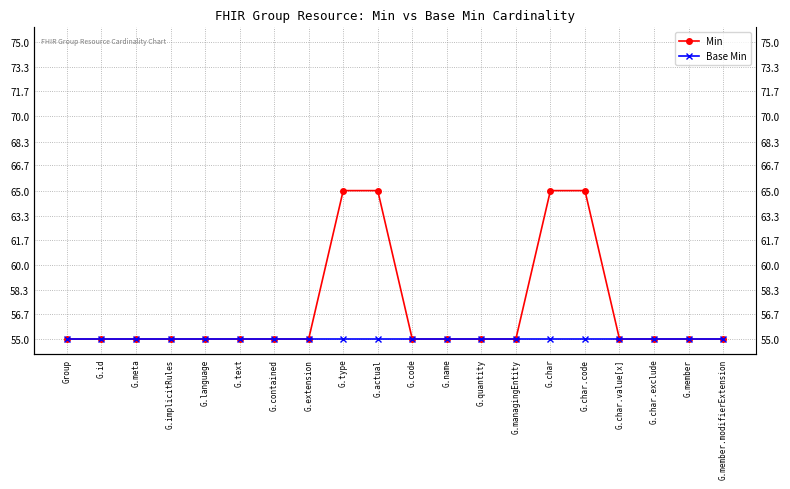

Which category has the highest value in the Min series?

G.type